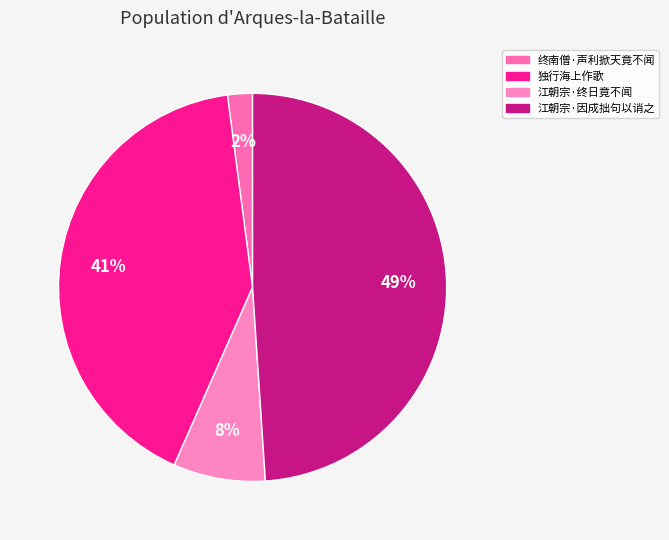

How many slices are in this pie chart?

4